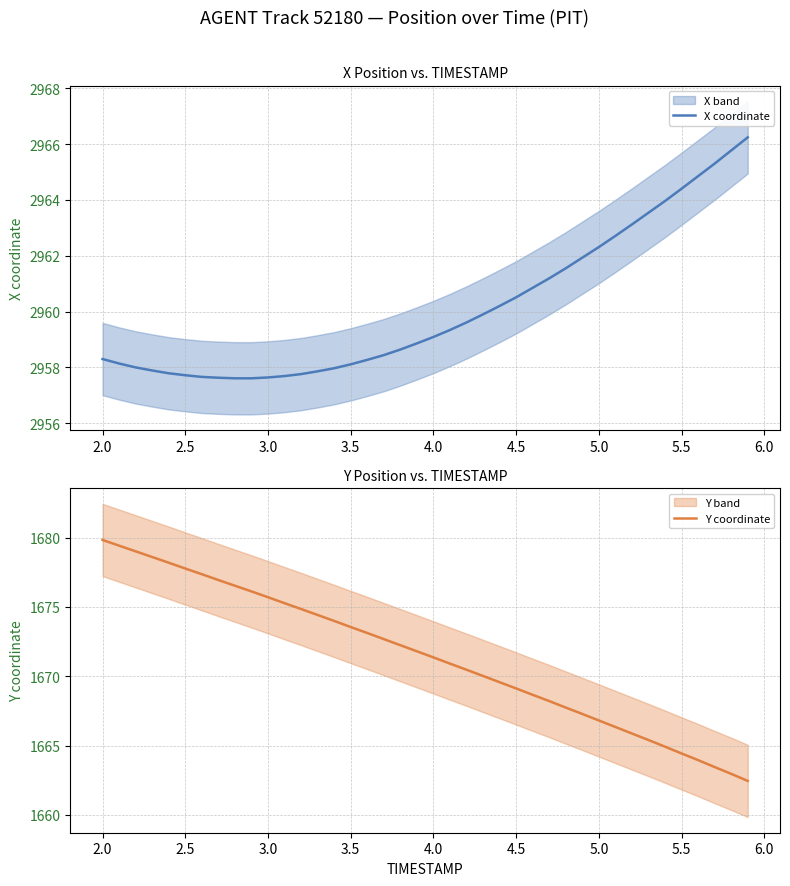

What is the maximum value for X coordinate?

2966.2